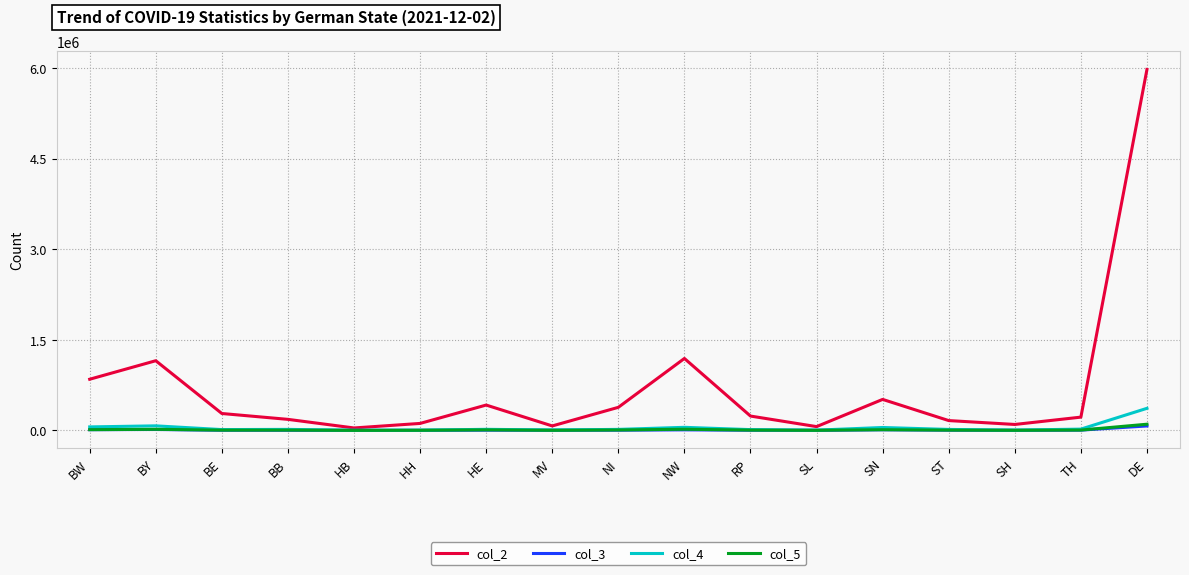

What is the difference between the highest and lowest values at BB?

180312